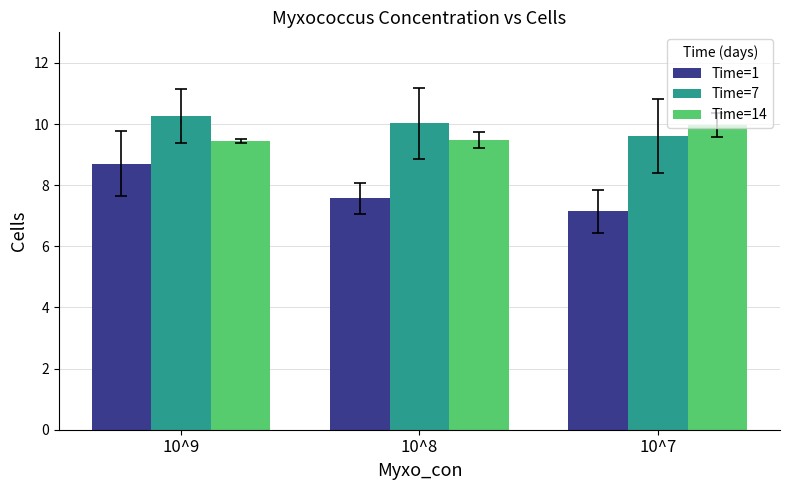

What is the spread (max minus min) of values at 10^7?

2.8